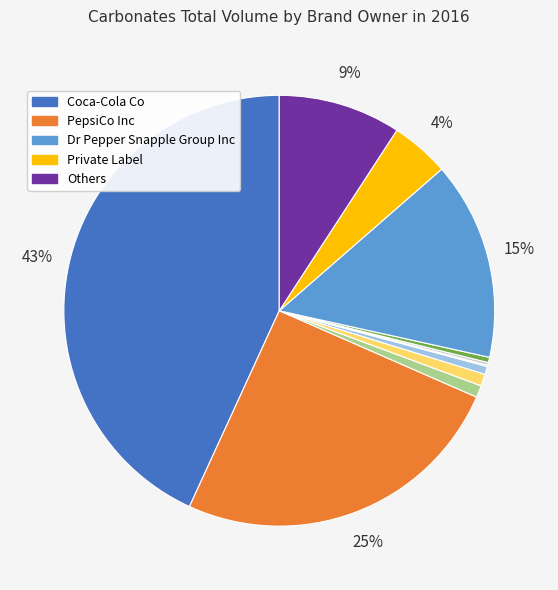

To the nearest percent, what is the difference between the largest and smallest slice percentages?

43%